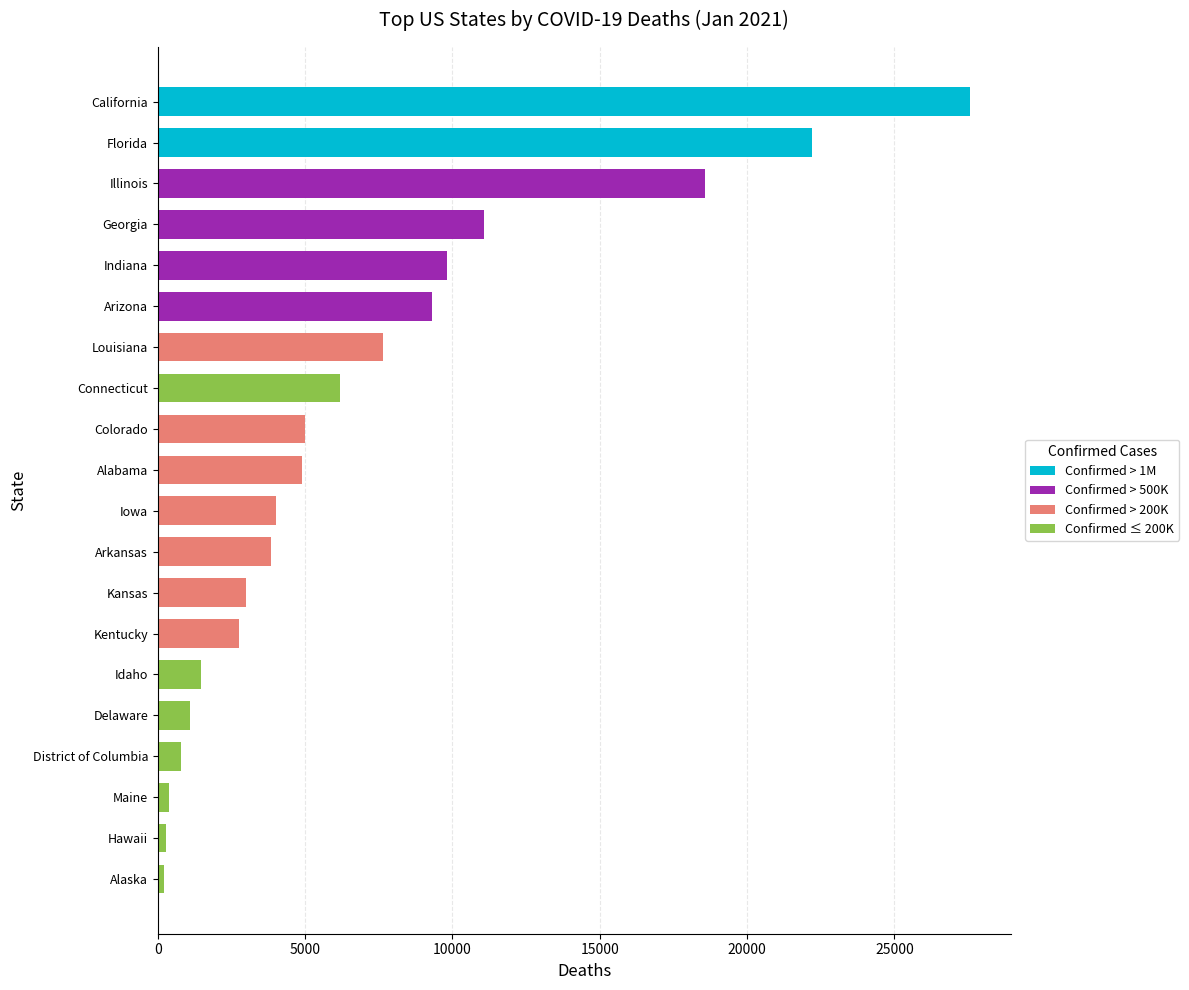

What is the label of the 13th bar from the bottom?

Connecticut